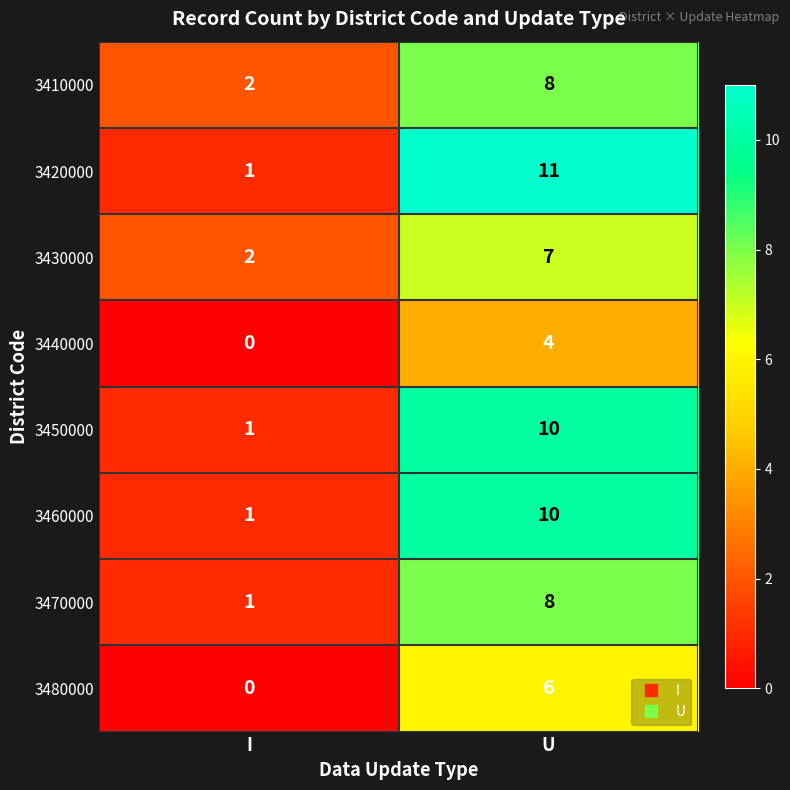

What is the difference between the highest and lowest values at U?

7